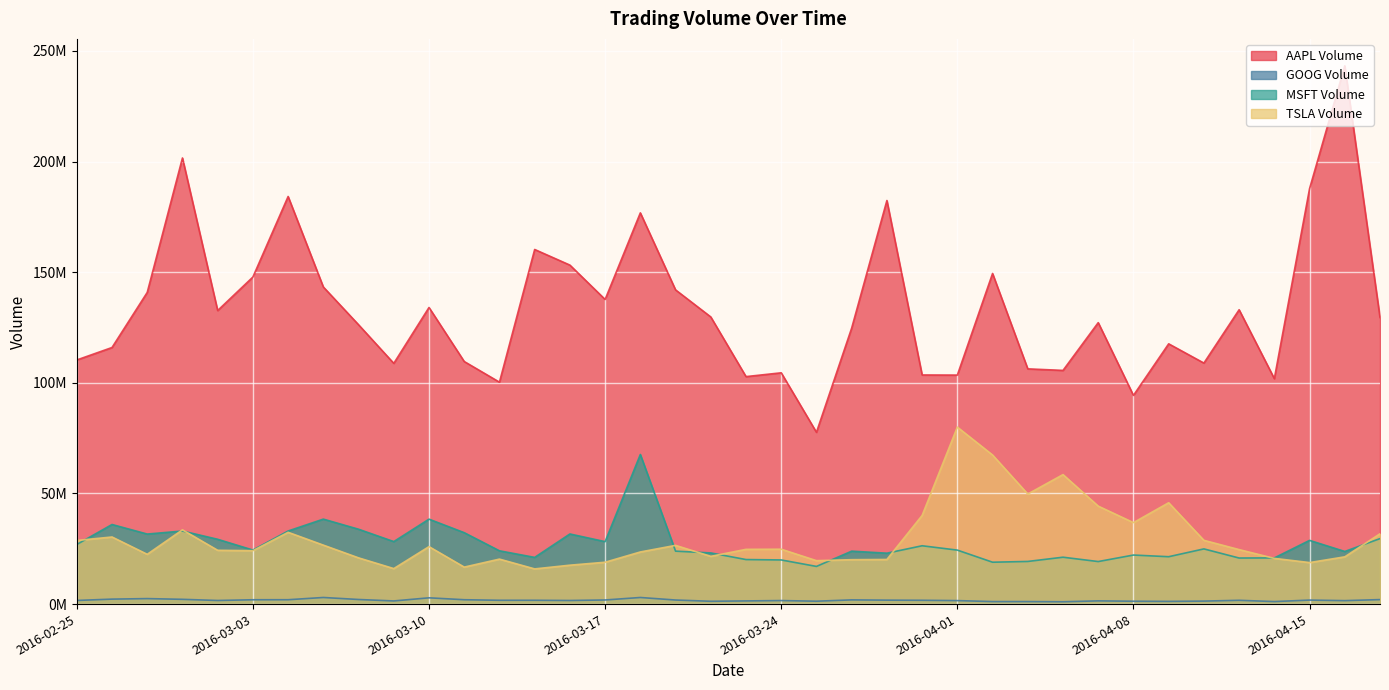

Is the value of GOOG Volume at 2016-03-17 greater than the value of AAPL Volume at 2016-04-08?

No